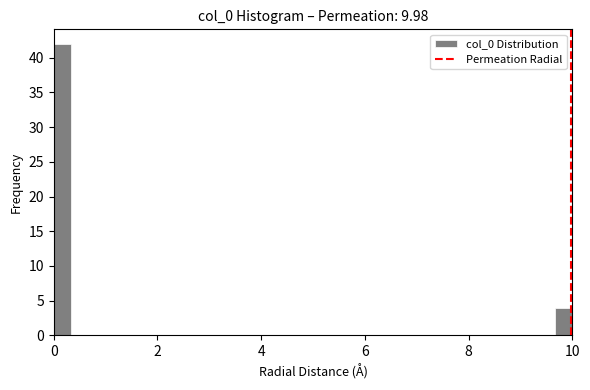

Around what value on the x-axis is the tallest bar? Give the approximate position of its centre, as read against the axis.

0.2